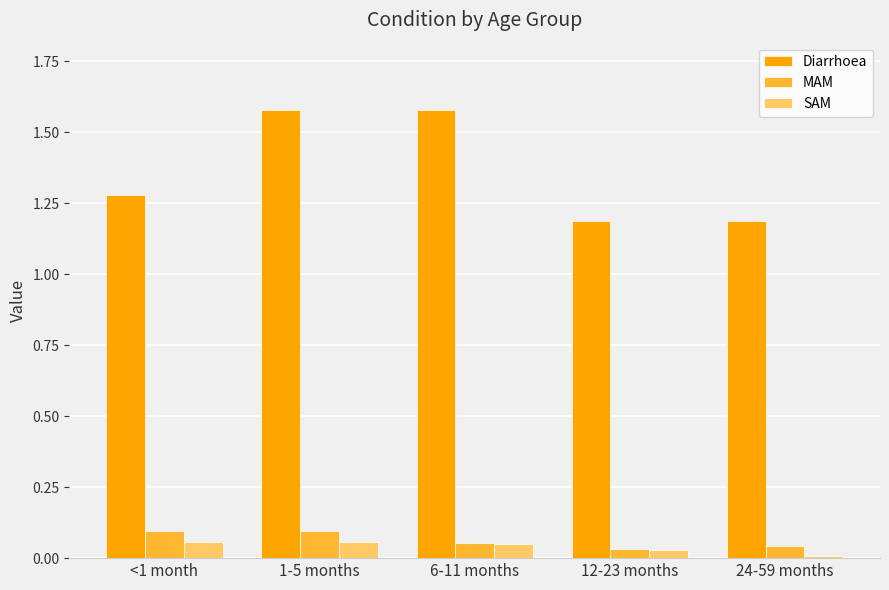

Is the value of MAM at 24-59 months greater than the value of Diarrhoea at 6-11 months?

No